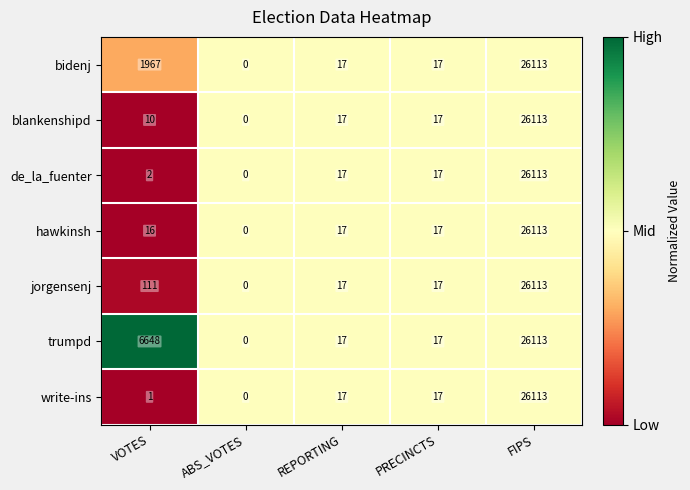

At VOTES, list the series in order from largest to smallest.

trumpd, bidenj, jorgensenj, hawkinsh, blankenshipd, de_la_fuenter, write-ins